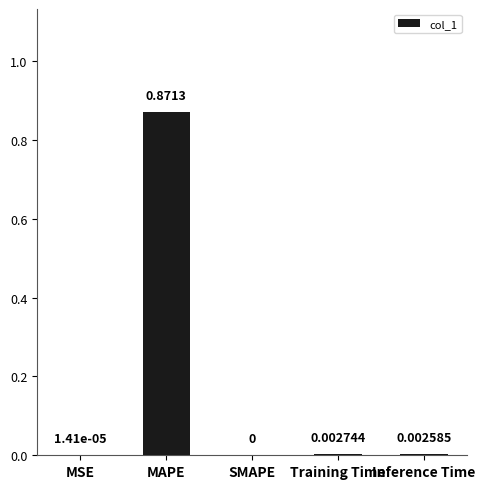

Which label corresponds to the largest value in the chart?

MAPE